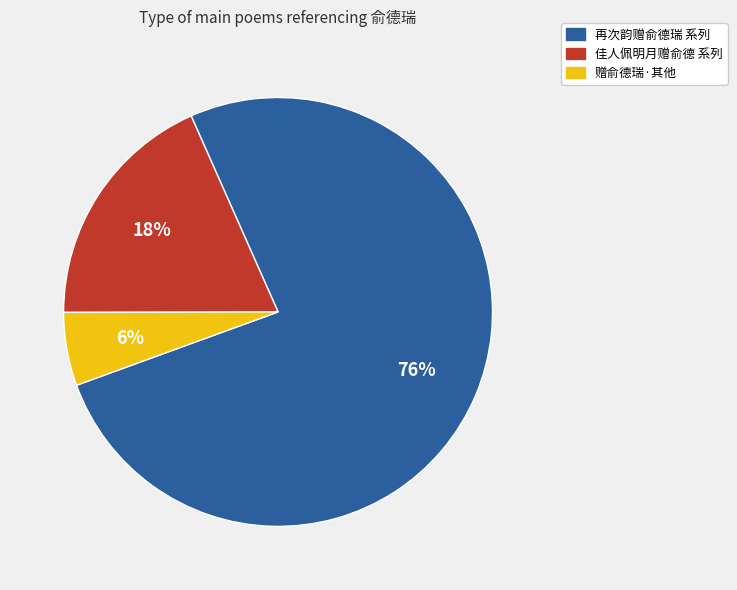

Is the sum of 再次韵赠俞德瑞 系列 and 佳人佩明月赠俞德 系列 greater than half?

Yes